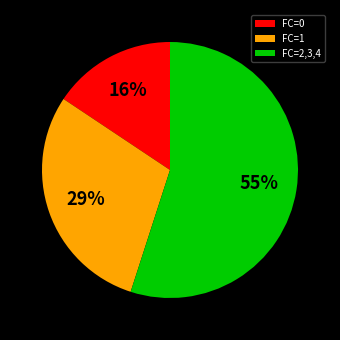

To the nearest percent, what is the average slice percentage?

33%